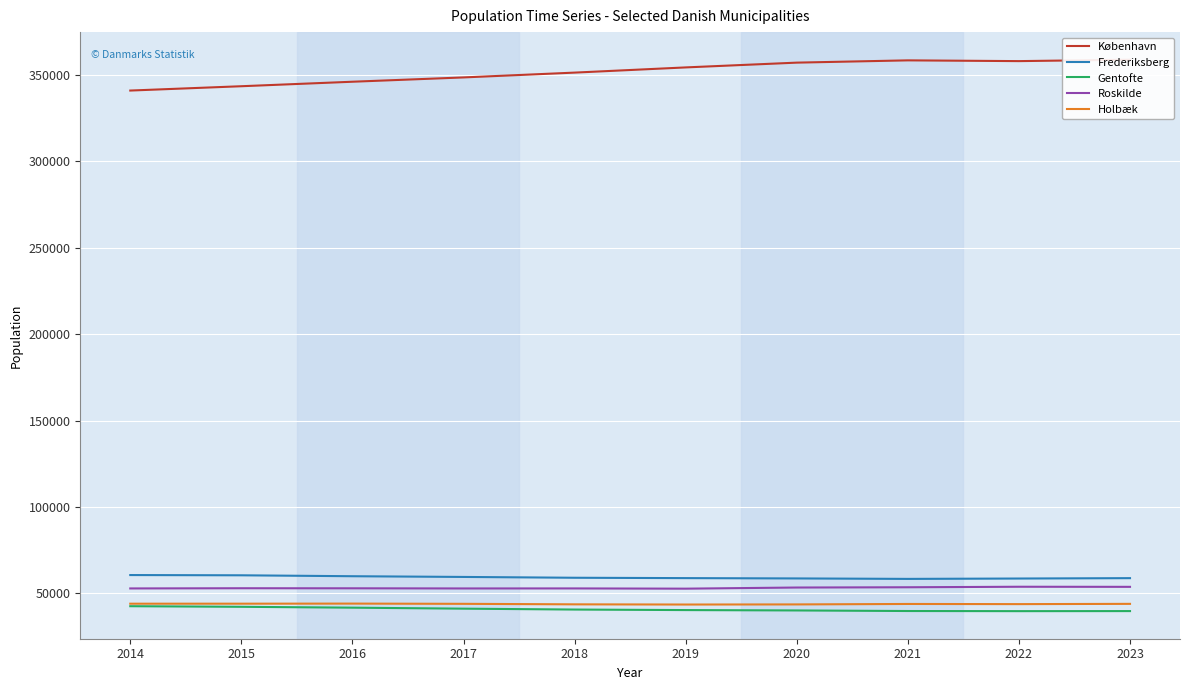

The value of Roskilde at 2023 is 53726. True or false?

True